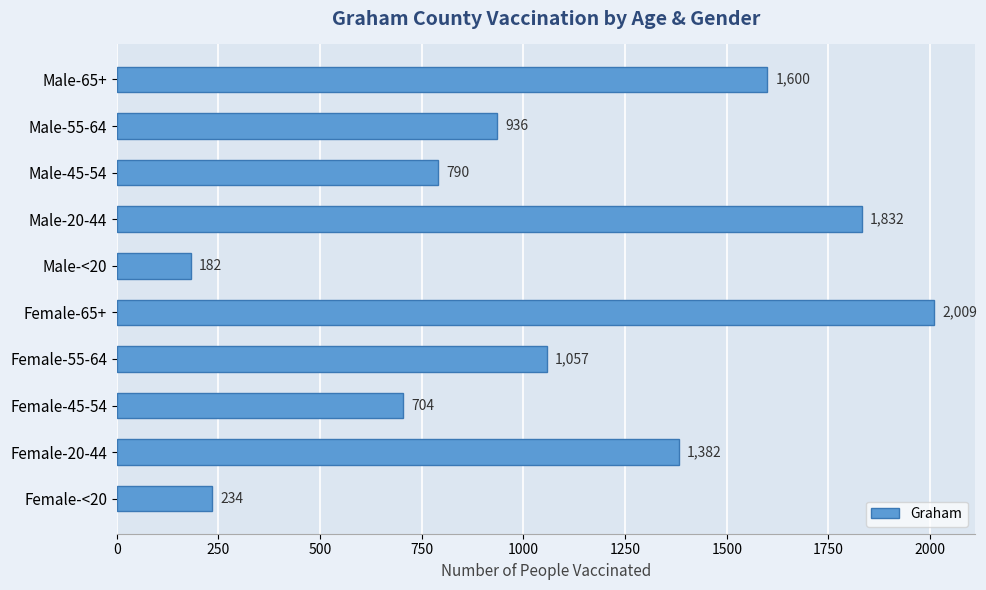

Between Female-55-64 and Male-55-64, which is larger?

Female-55-64